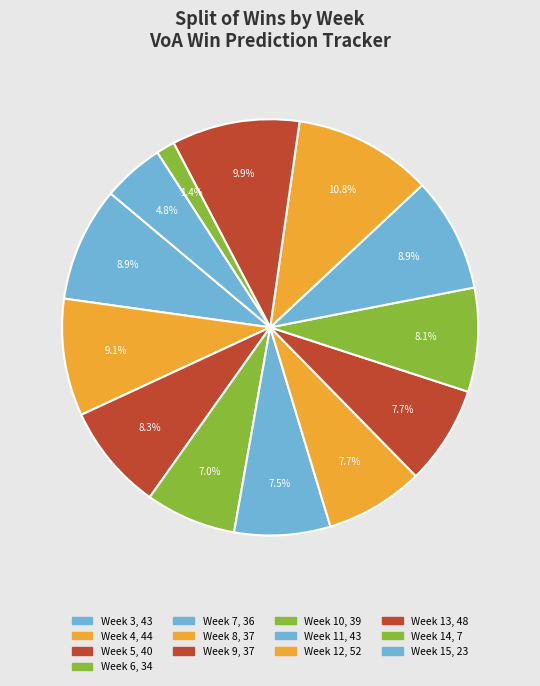

Which category has the biggest portion of the pie?

Week 12